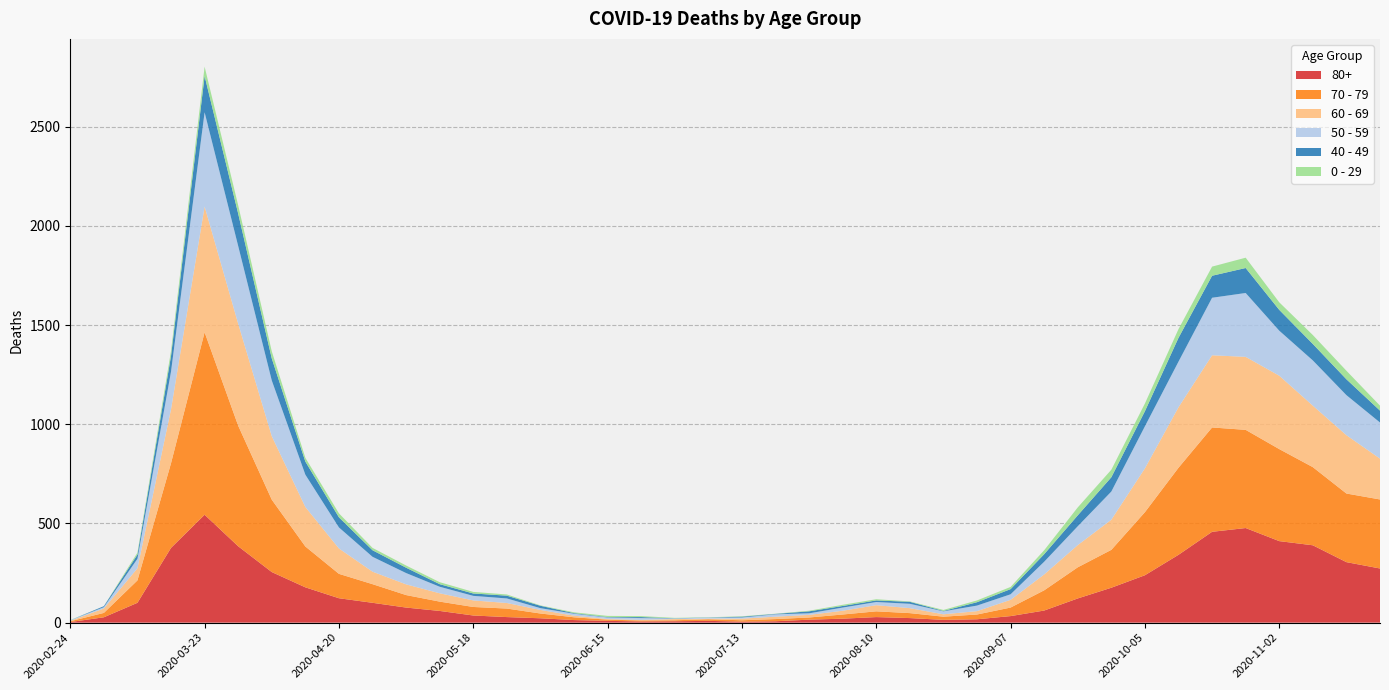

Reading left to right, what are all the values shown in this chart?

80+: 3	27	100	377	544	385	255	178	123	100	76	59	36	28	22	13	9	6	7	9	5	7	15	20	28	23	14	17	33	61	122	176	239	342	458	477	411	390	305	273
70 - 79: 4	22	113	427	920	608	365	206	123	94	63	47	43	43	24	14	6	5	5	8	7	11	11	21	29	25	16	24	43	102	157	191	318	439	526	495	464	394	346	348
60 - 69: 2	22	61	272	634	514	320	199	128	63	54	42	33	28	18	8	3	3	6	3	8	12	13	19	31	25	12	17	39	80	112	152	221	305	364	368	370	310	294	206
50 - 59: 3	7	48	190	475	392	281	163	106	75	57	33	23	23	9	10	8	9	3	5	6	12	8	16	16	22	15	28	28	64	95	142	212	230	290	322	227	228	202	182
40 - 49: 0	5	21	79	183	163	111	66	51	33	27	13	12	14	12	3	2	5	1	1	4	2	10	8	8	10	2	17	26	38	55	72	76	120	111	126	105	83	80	60
0 - 29: 1	0	10	25	47	42	36	19	20	12	11	10	8	6	2	4	6	5	2	1	2	1	3	6	6	2	5	9	11	20	40	38	39	44	46	52	38	45	43	25